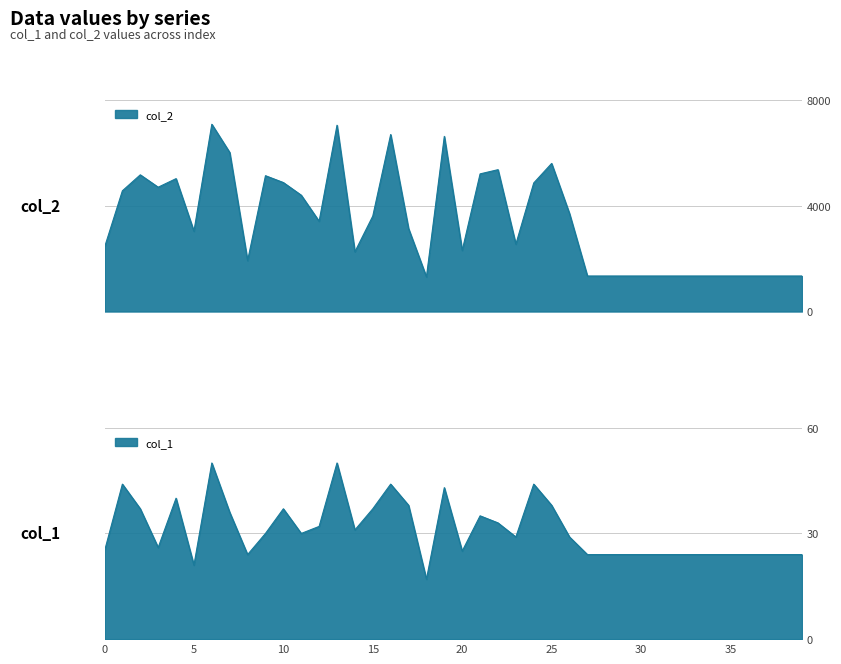

True or false: col_1 has more than 2 interior local peaks.

True